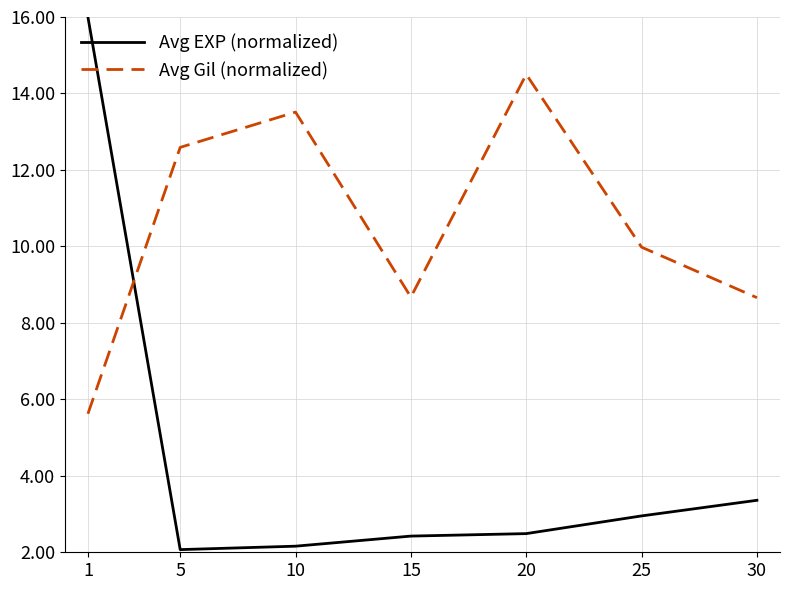

Read the Avg EXP (normalized) value at 15.

2.4